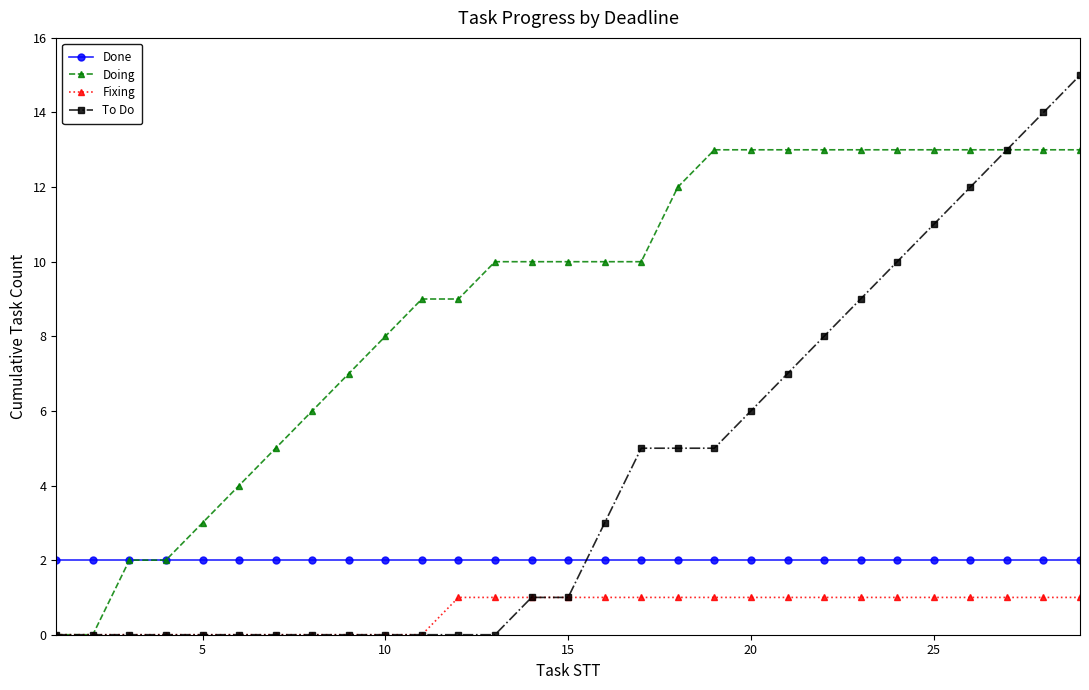

Reading left to right, extract all data points from this chart.

Done: 2	2	2	2	2	2	2	2	2	2	2	2	2	2	2	2	2	2	2	2	2	2	2	2	2	2	2	2	2
Doing: 0	0	2	2	3	4	5	6	7	8	9	9	10	10	10	10	10	12	13	13	13	13	13	13	13	13	13	13	13
Fixing: 0	0	0	0	0	0	0	0	0	0	0	1	1	1	1	1	1	1	1	1	1	1	1	1	1	1	1	1	1
To Do: 0	0	0	0	0	0	0	0	0	0	0	0	0	1	1	3	5	5	5	6	7	8	9	10	11	12	13	14	15